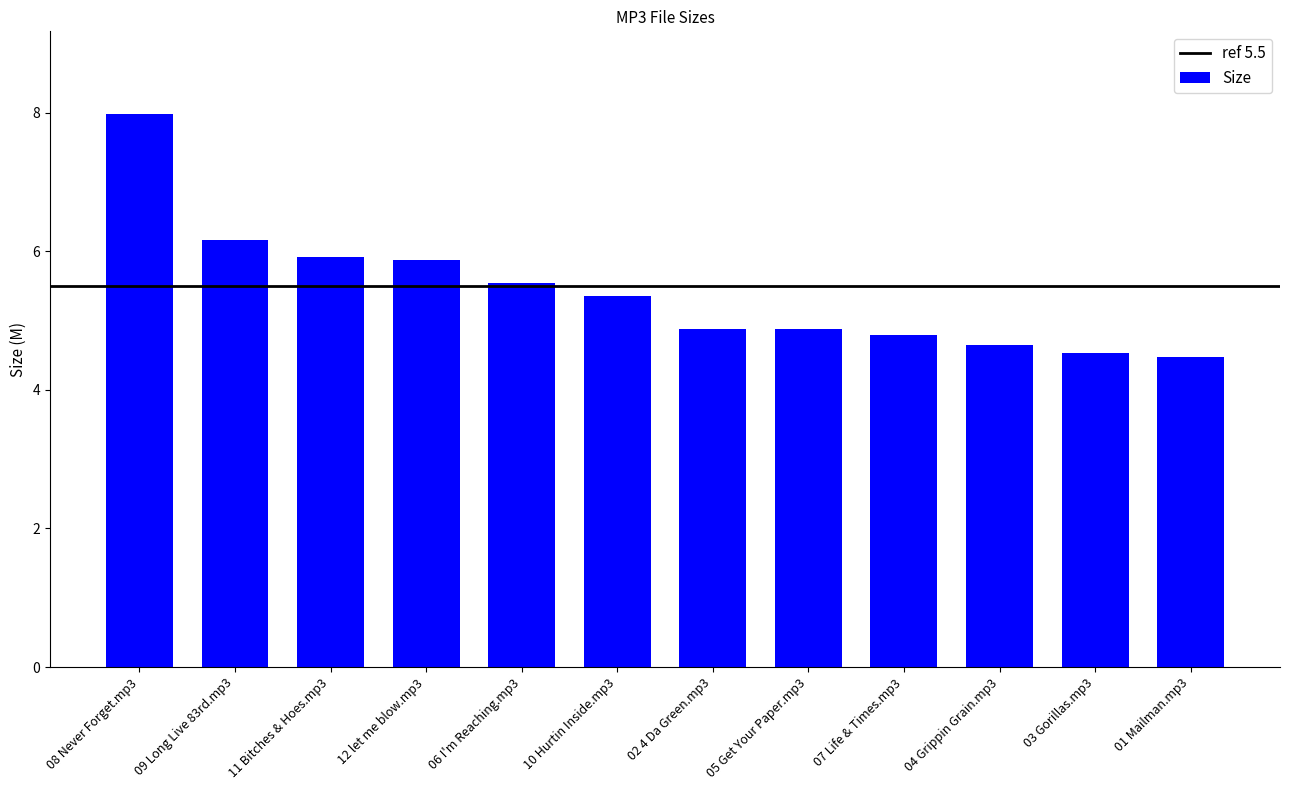

Does the chart contain stacked bars?

No